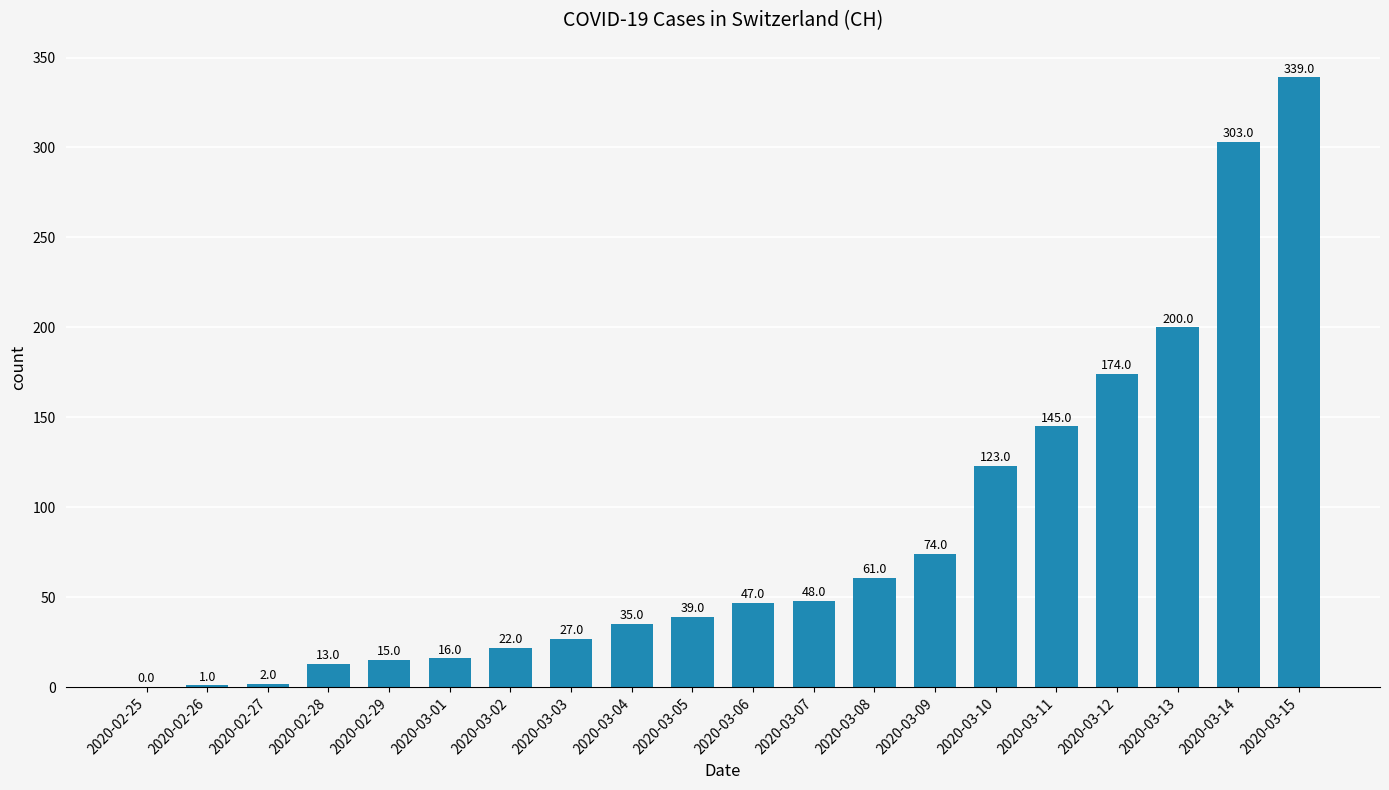

What is the greatest value displayed?

339